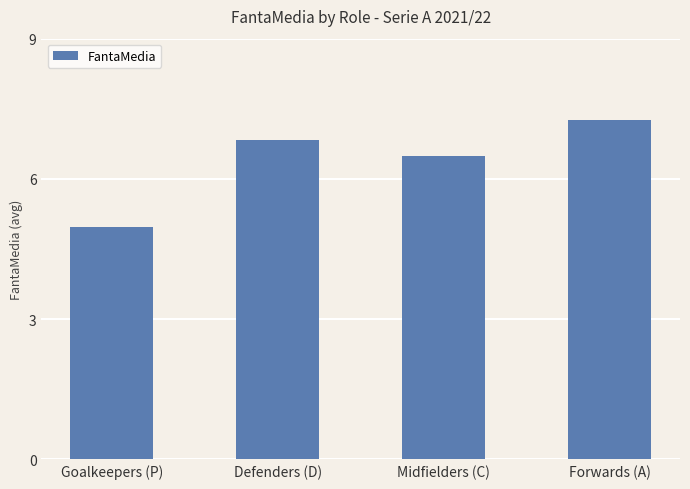

What is the average value?

6.4